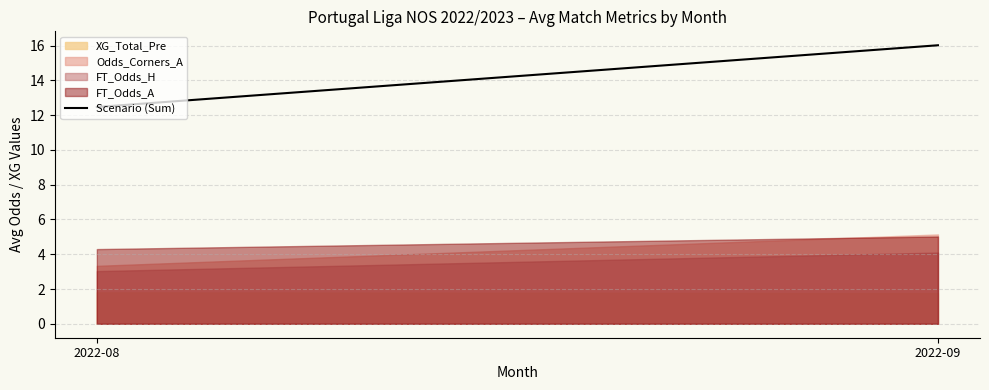

List the labels in order of value, largest first.

2022-09, 2022-08